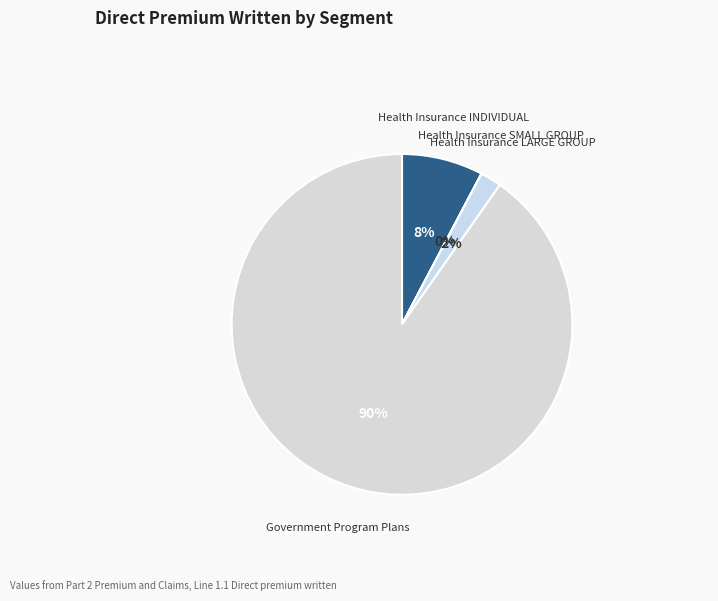

Which slice represents more than half of the pie?

Government Program Plans